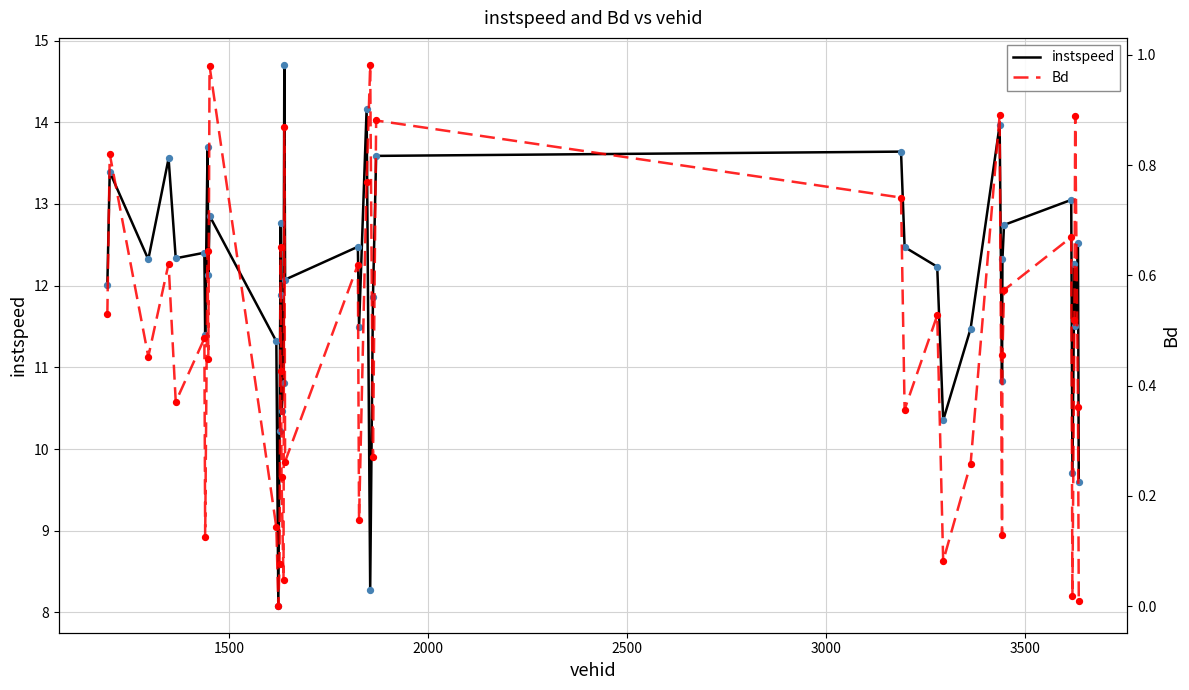

Which series has the largest total across all categories?

instspeed